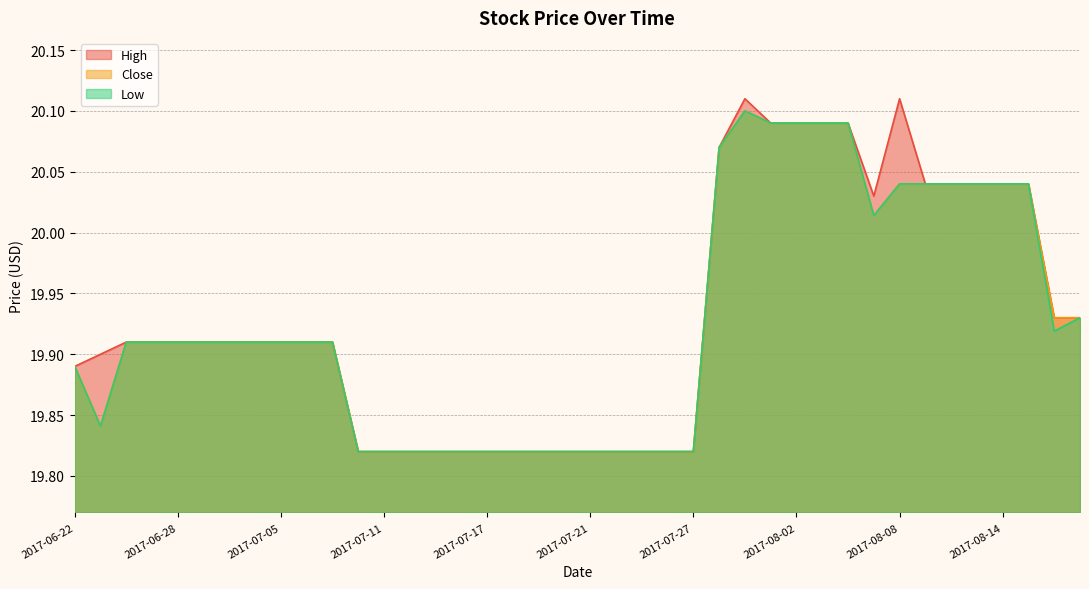

Does the chart have visible grid lines?

Yes